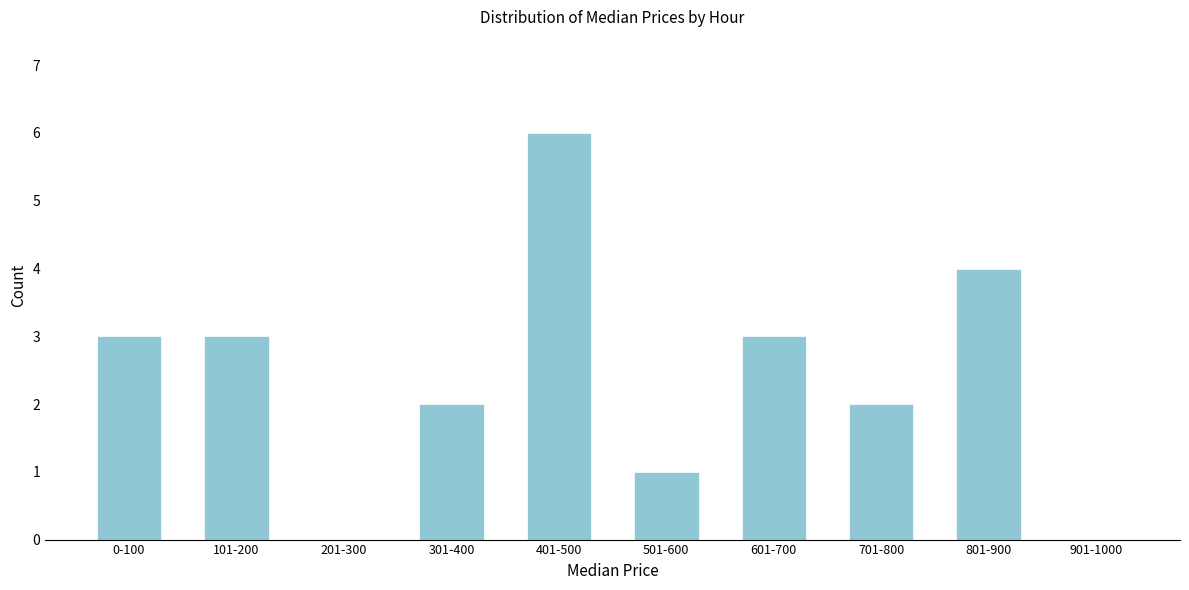

Reading left to right, transcribe all the data shown in this chart.

0-100=3	101-200=3	201-300=0	301-400=2	401-500=6	501-600=1	601-700=3	701-800=2	801-900=4	901-1000=0